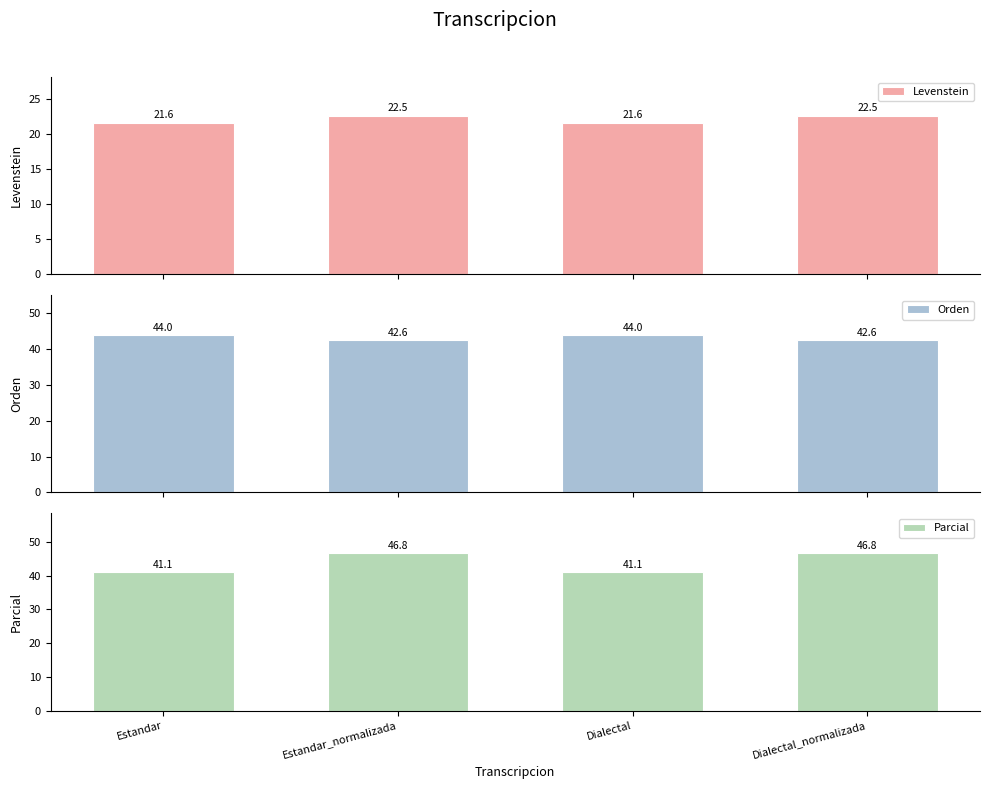

What is the difference between the maximum and minimum values in the Orden series?

1.4